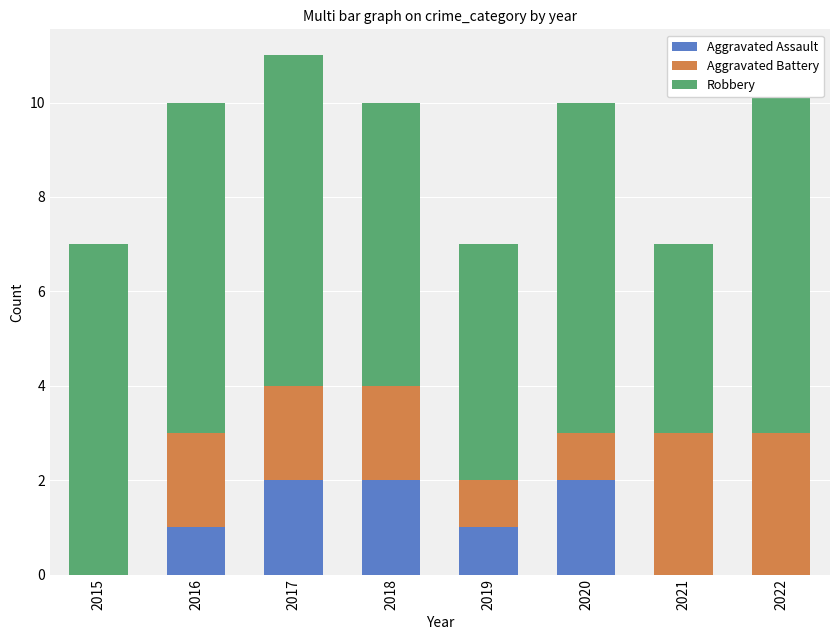

The value of Aggravated Battery at 2018 is 2. True or false?

True